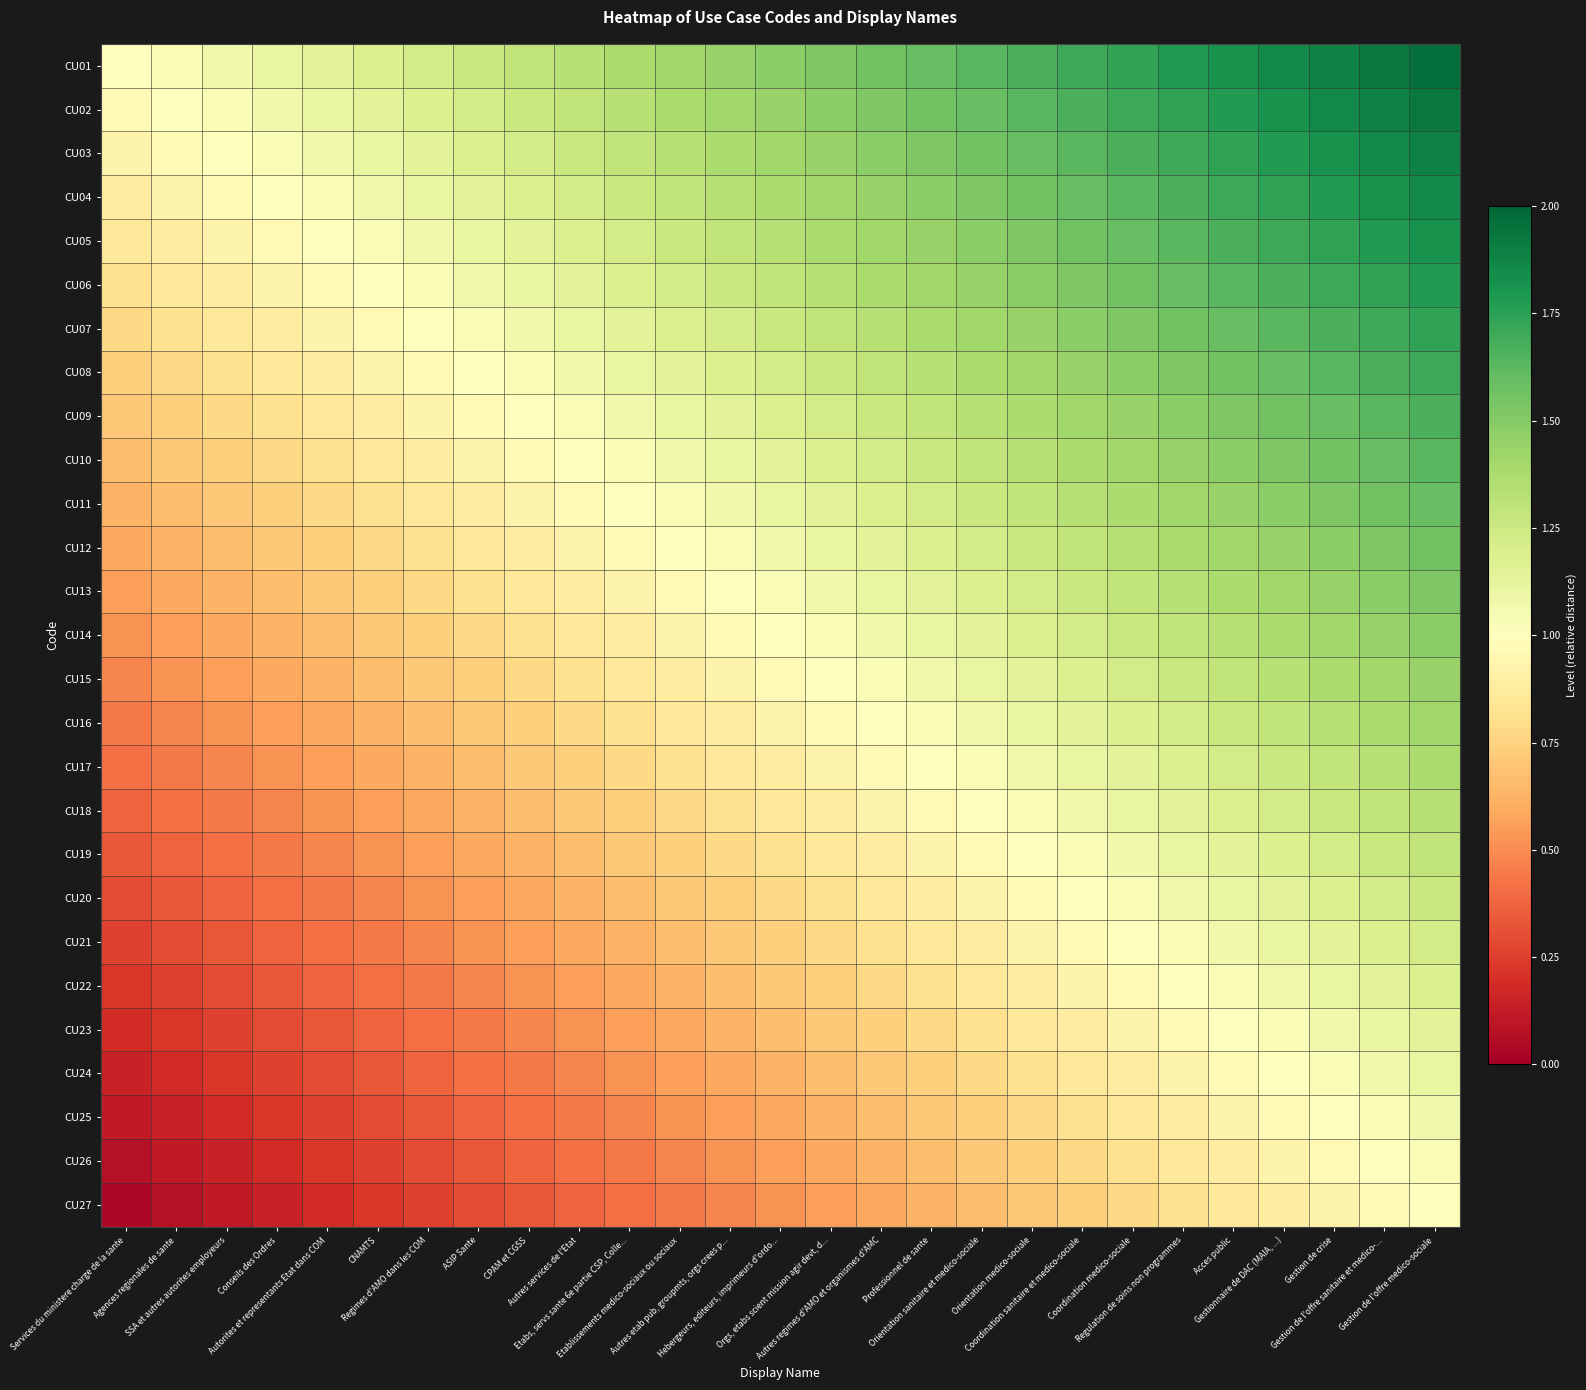

Count the number of categories in the chart.

27